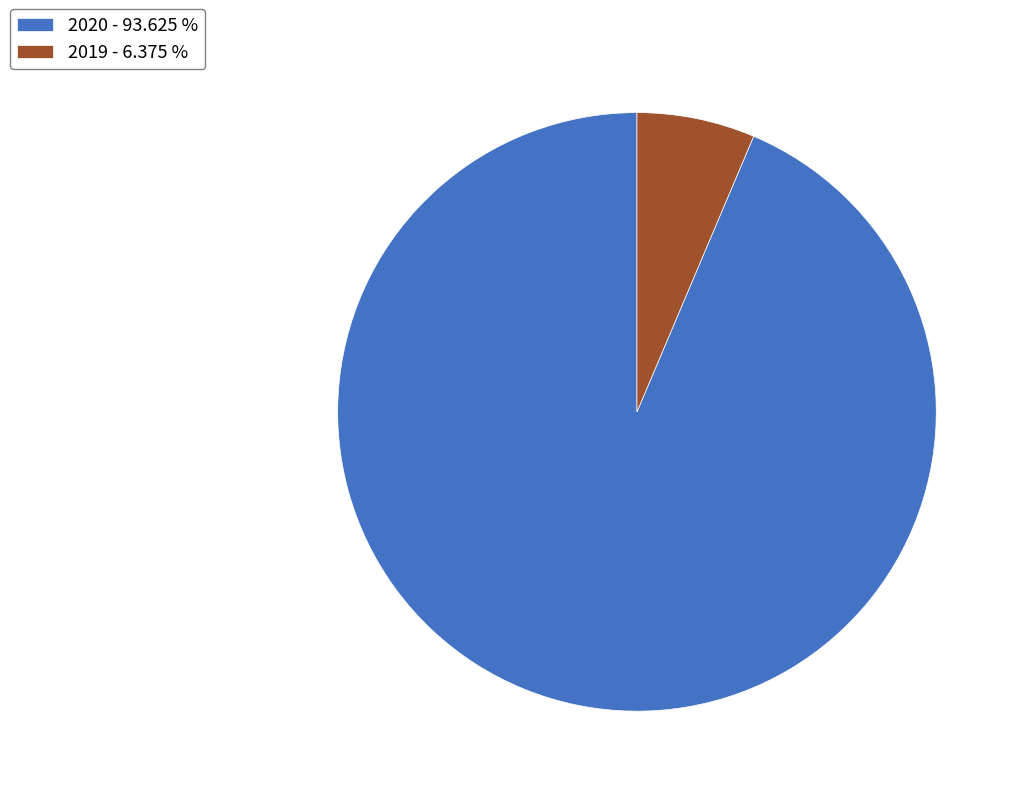

Which category has the biggest portion of the pie?

2020